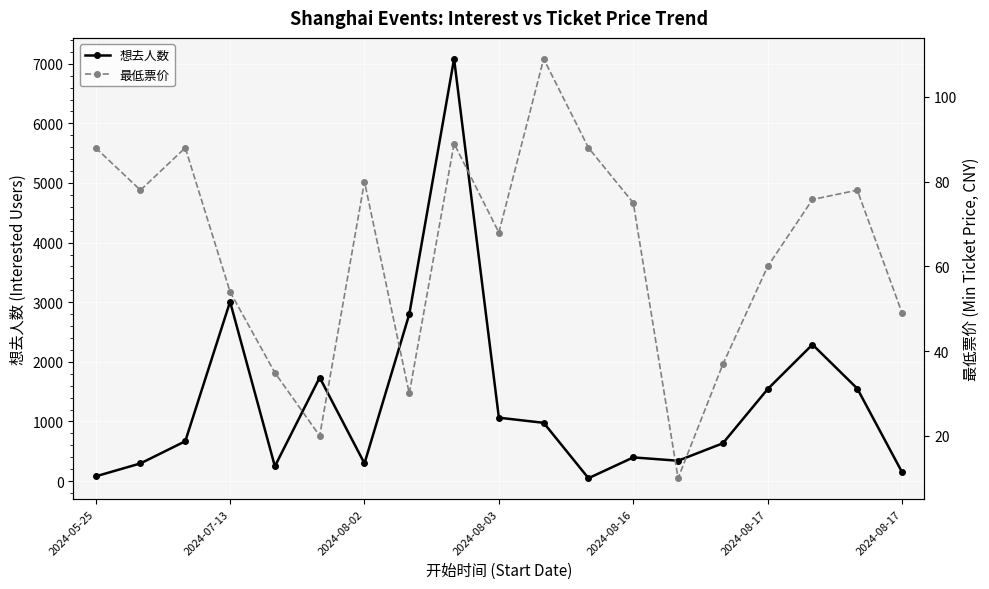

What is the label of the 11th point from the left?

10